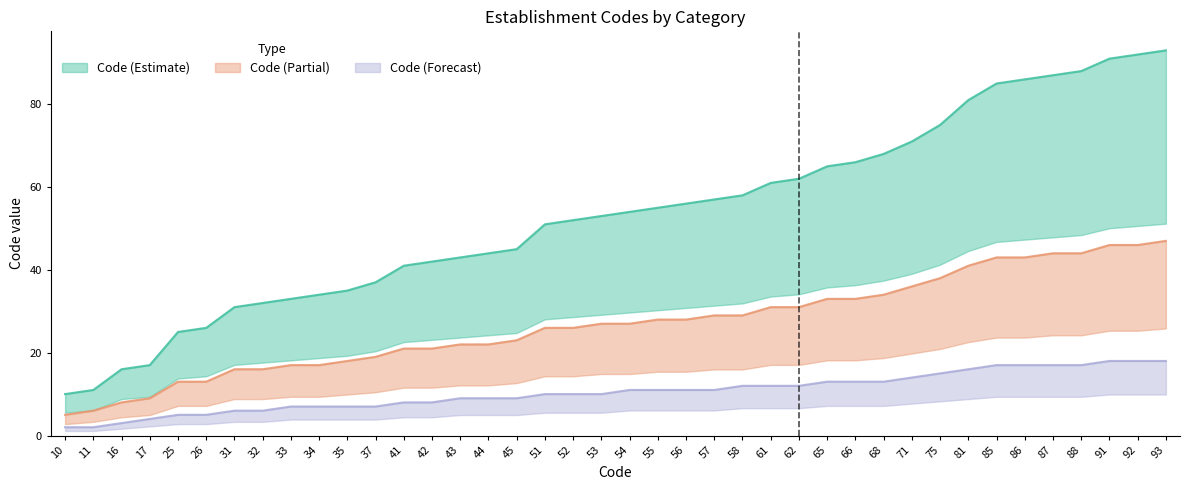

How many lines are shown in the chart?

3